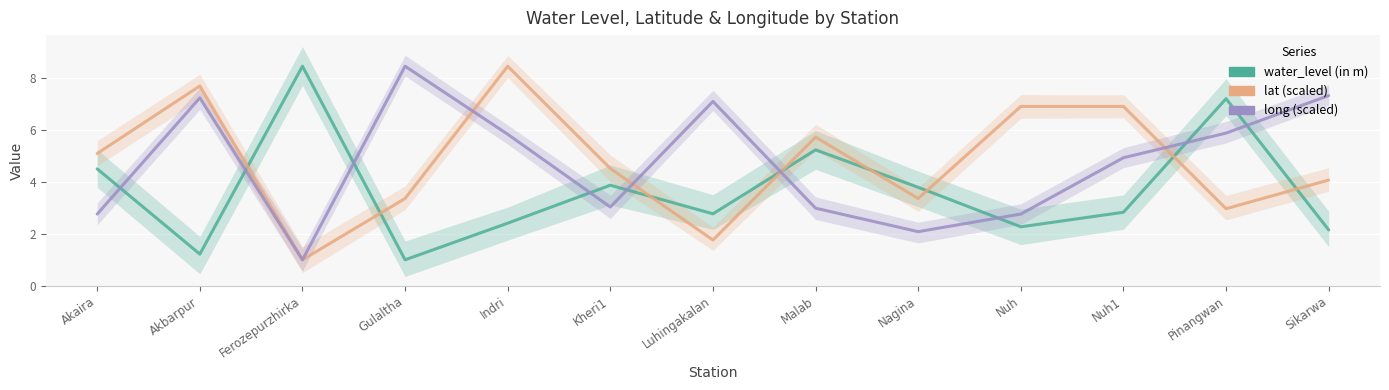

Rank the series at Nuh from highest to lowest value.

lat, long, water_level (in m)